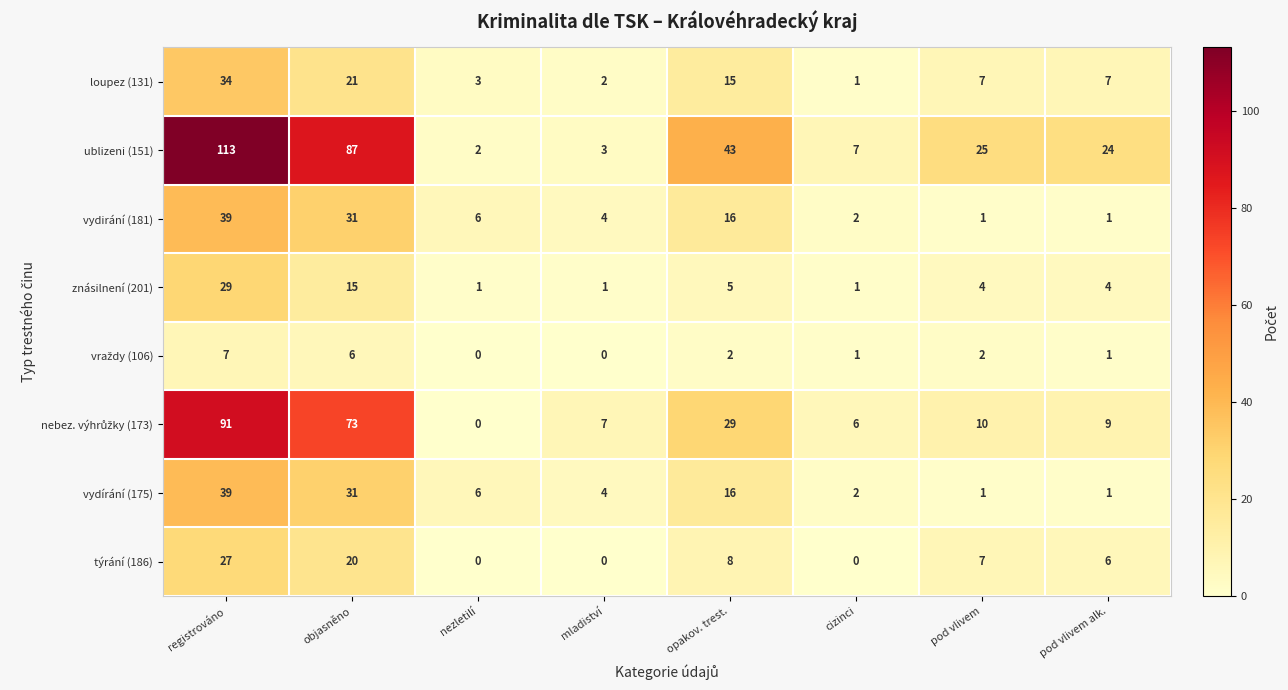

At which label does vydírání (175) reach its peak?

registrováno